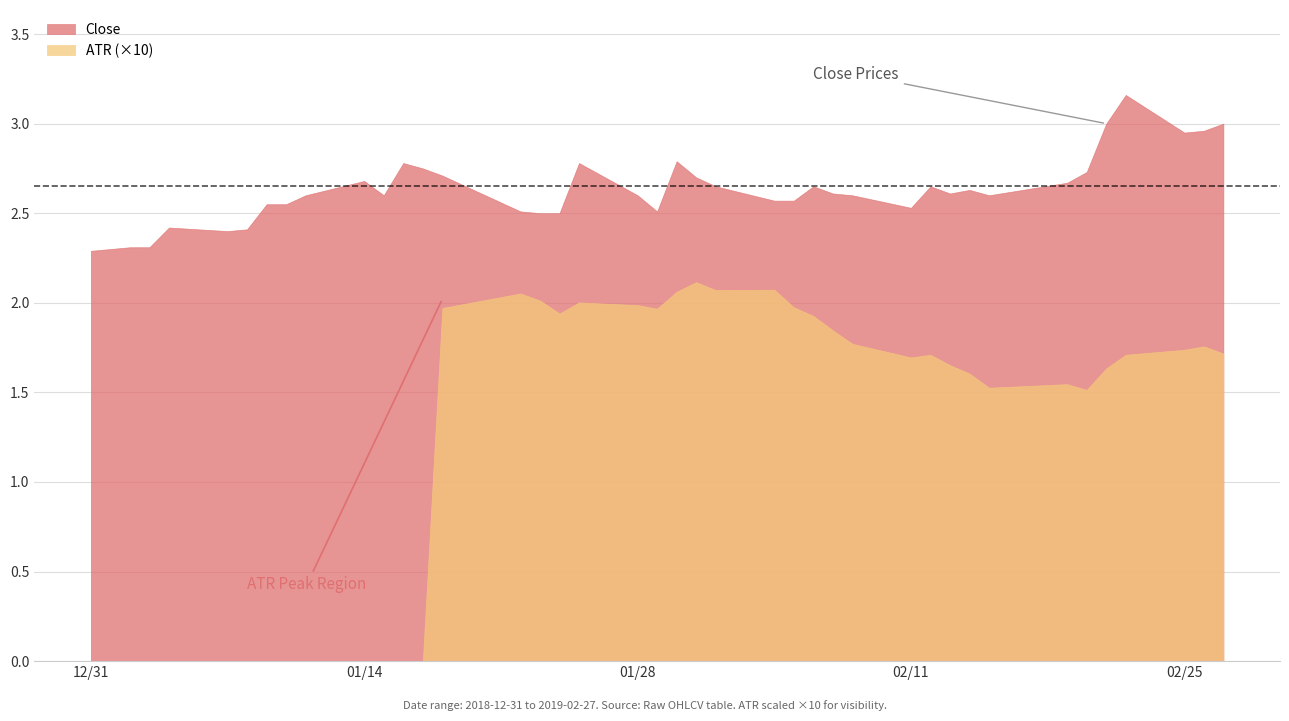

Is the value of Close at 24 greater than the value of ATR_2 at 7?

Yes